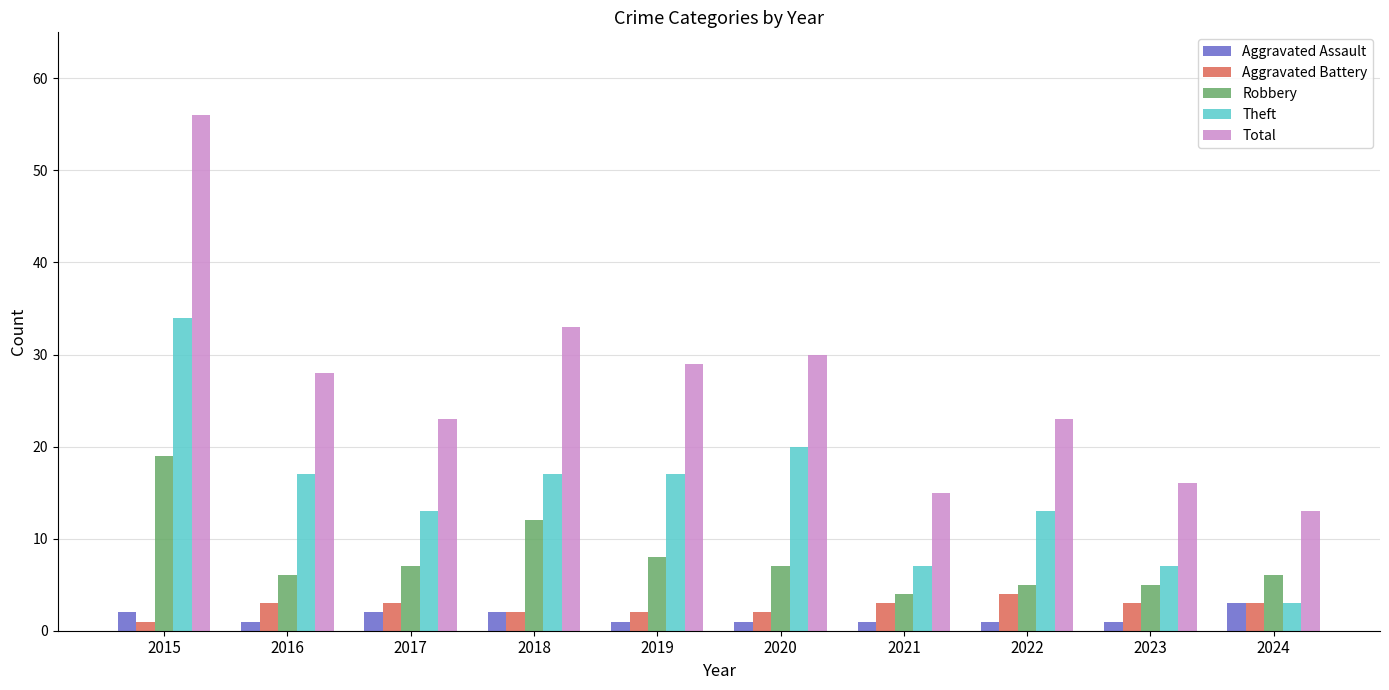

At how many categories does at least one series exceed 42?

1